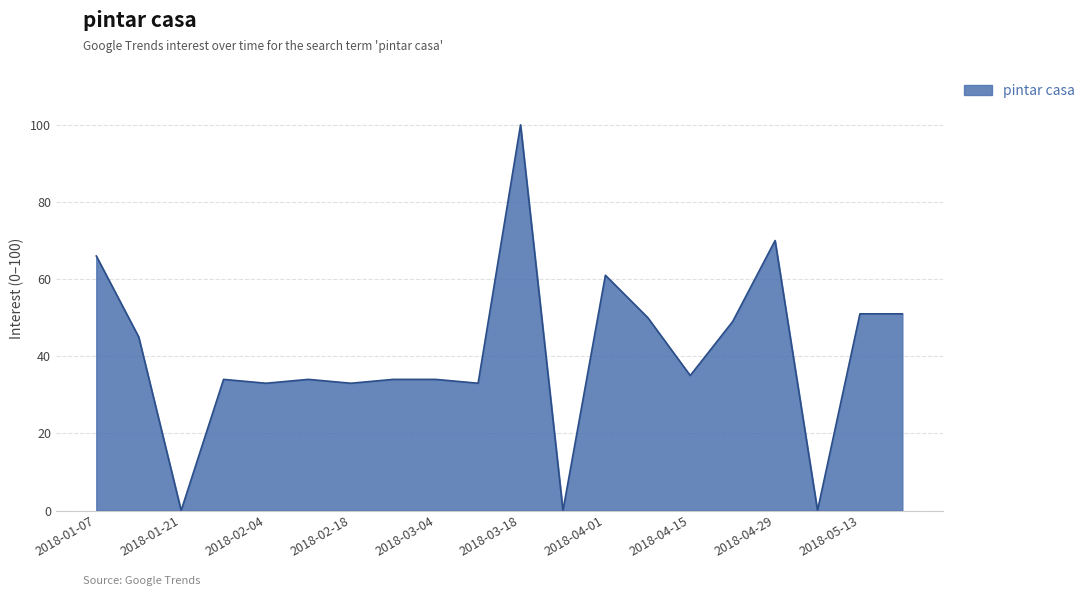

What is the maximum value shown in the chart?

100